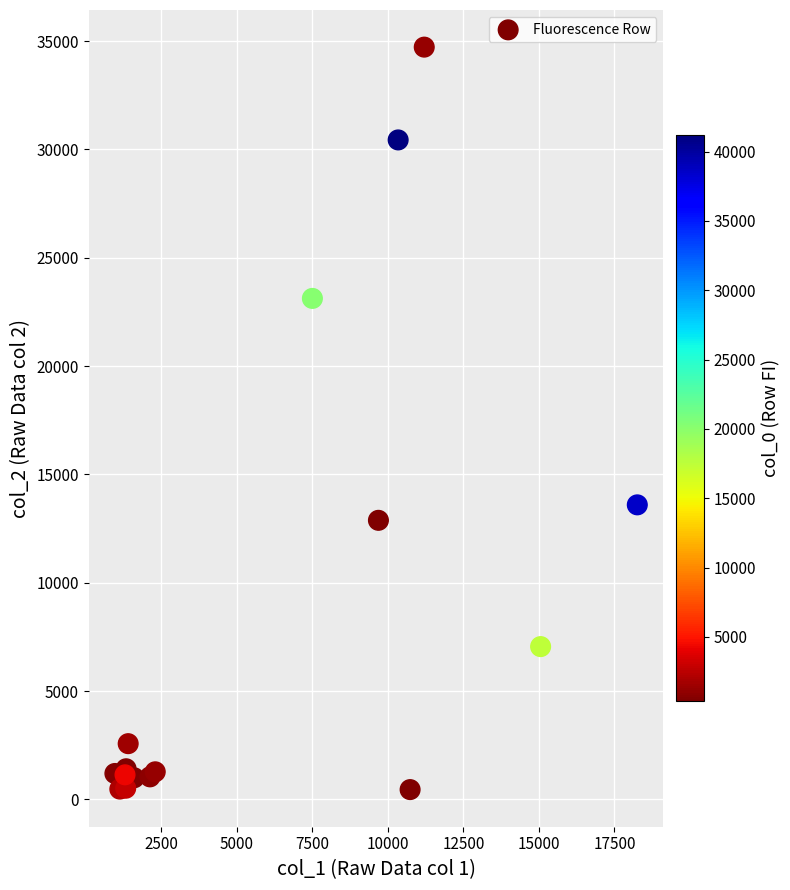

What Y value in the scatter plot is closest to 17587?

13596